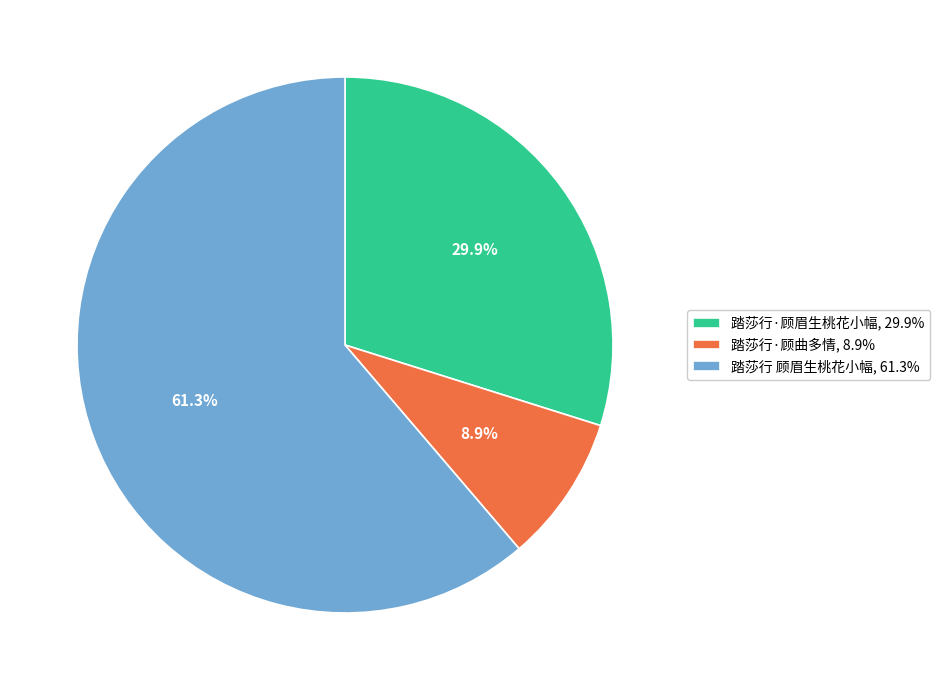

True or false: 踏莎行·顾眉生桃花小幅 accounts for 38% of the total.

False